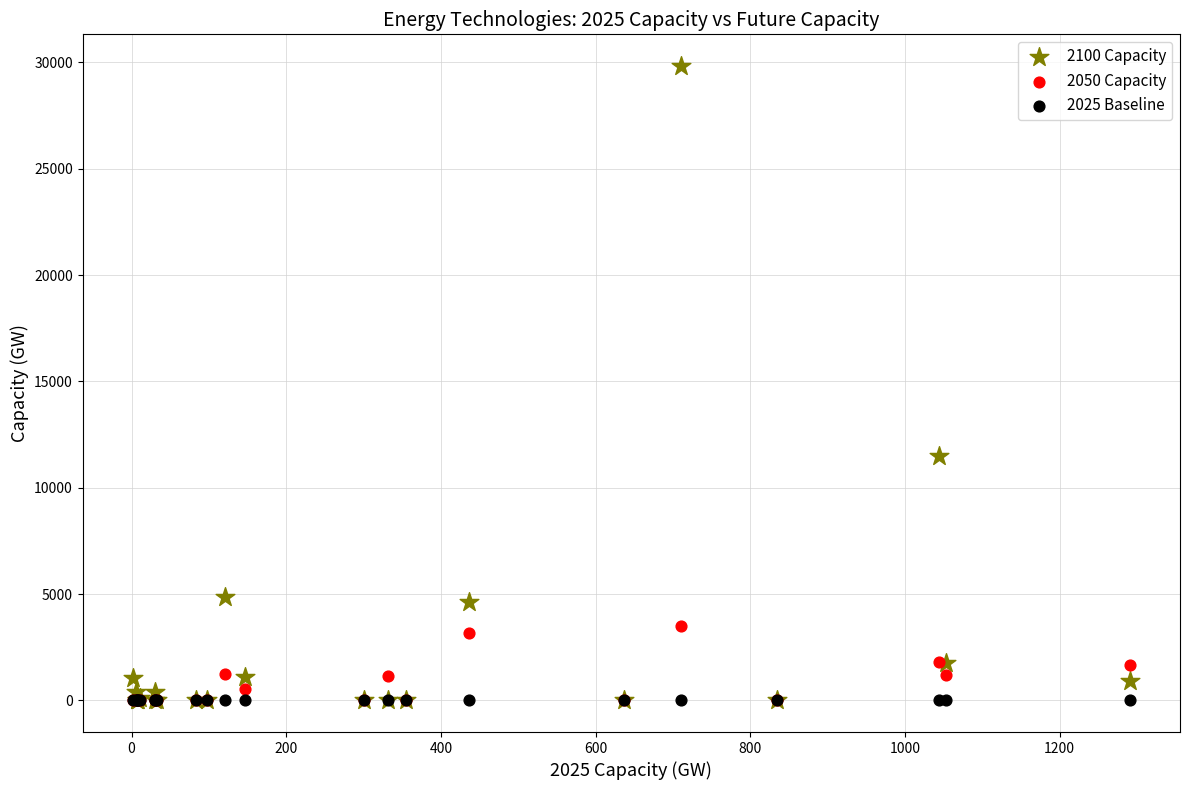

Across all series, what Y value is closest to 14916?

11514.7